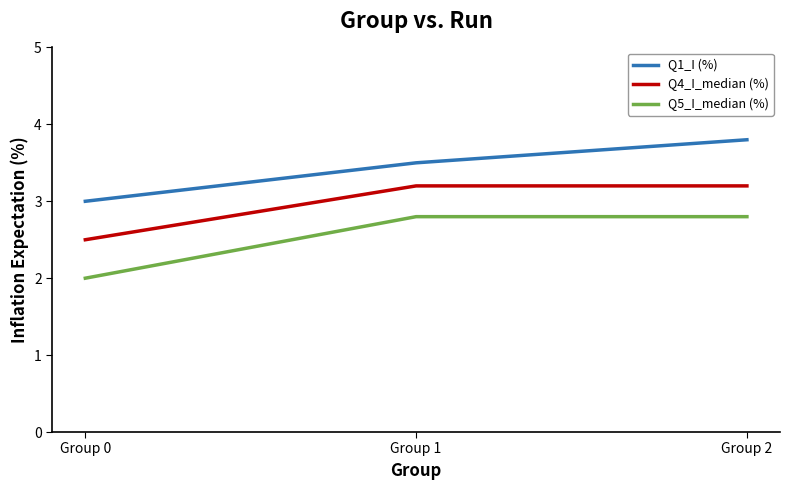

What are all the series names shown in the legend?

Q1_I (%), Q4_I_median (%), Q5_I_median (%)